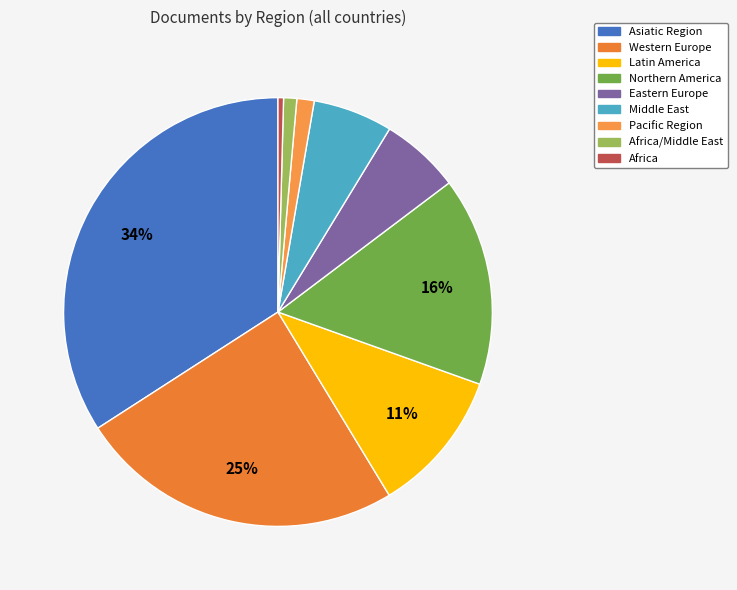

What is the largest slice in the pie chart?

Asiatic Region